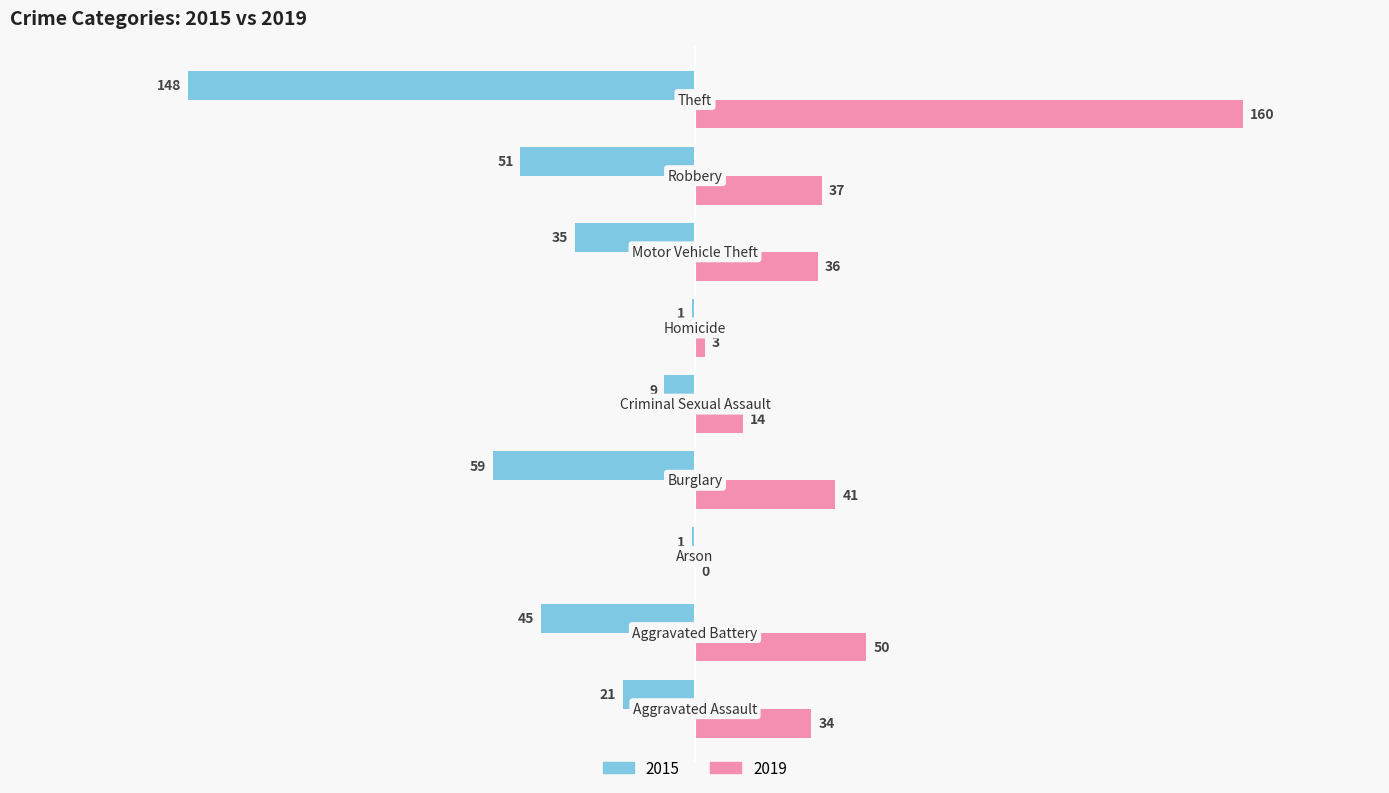

What is the maximum value shown in the chart?

160